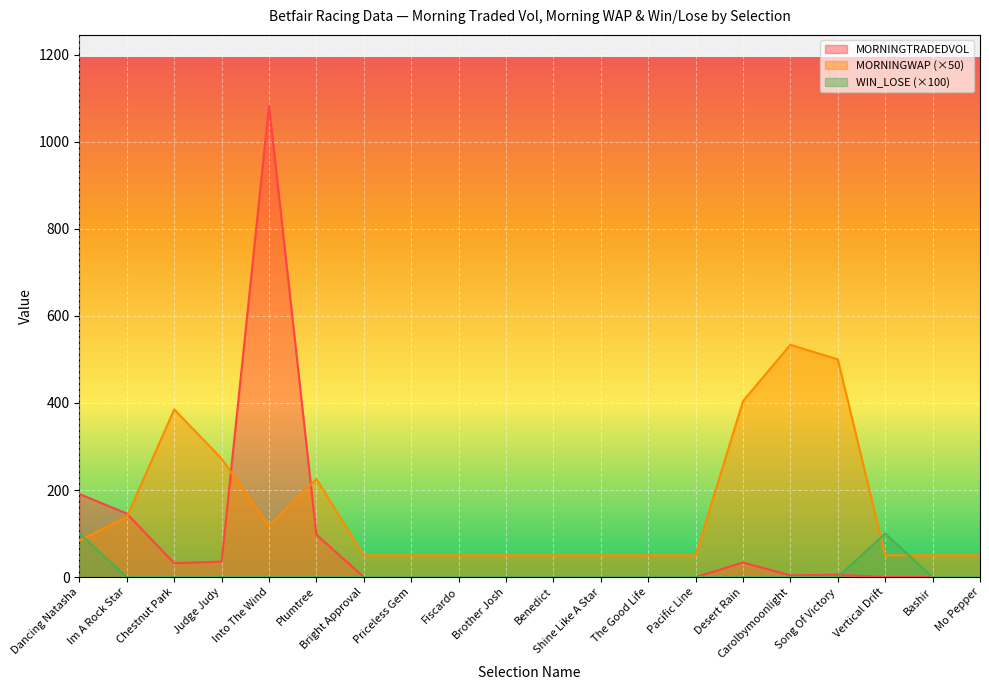

What is the label of the 13th point from the left?

The Good Life